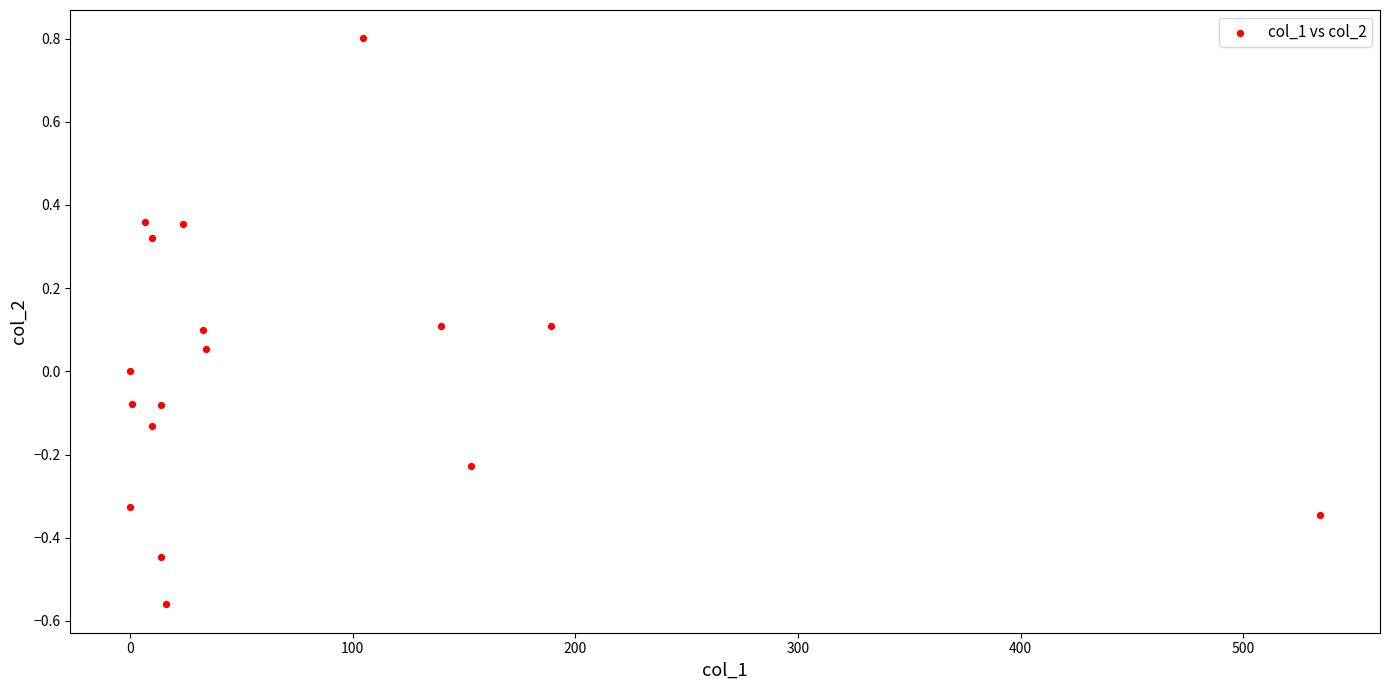

What is the range of Y values (max minus min)?

1.4